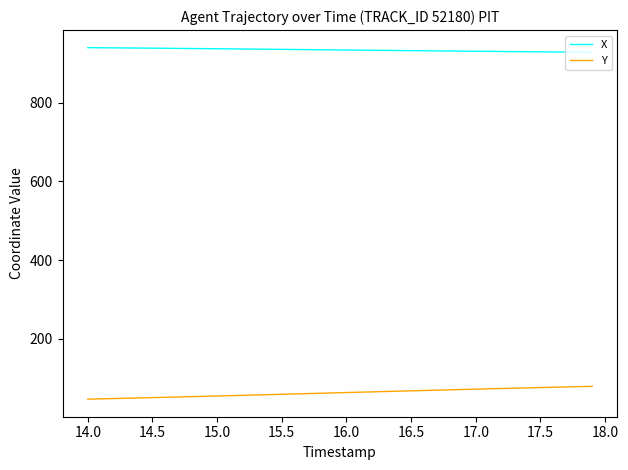

True or false: Y and X intersect in this chart.

False